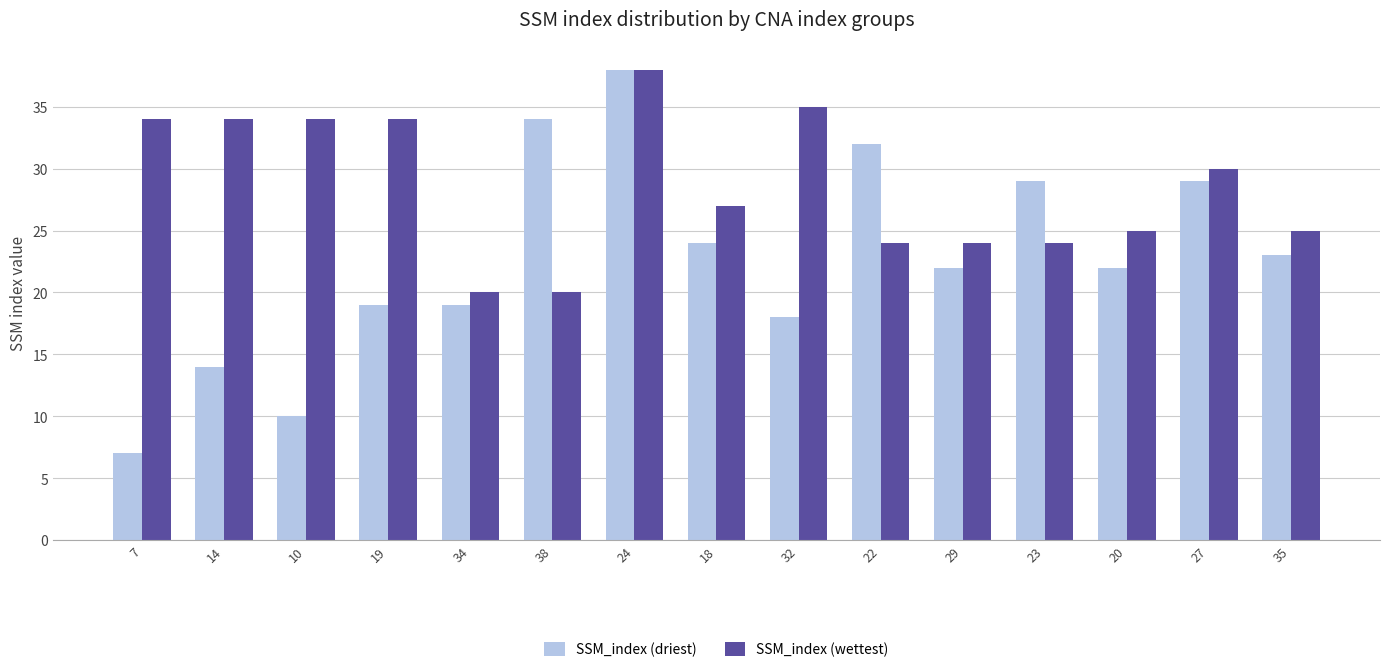

What value does the SSM_index (wettest) series have at 24, to the nearest 5?

40